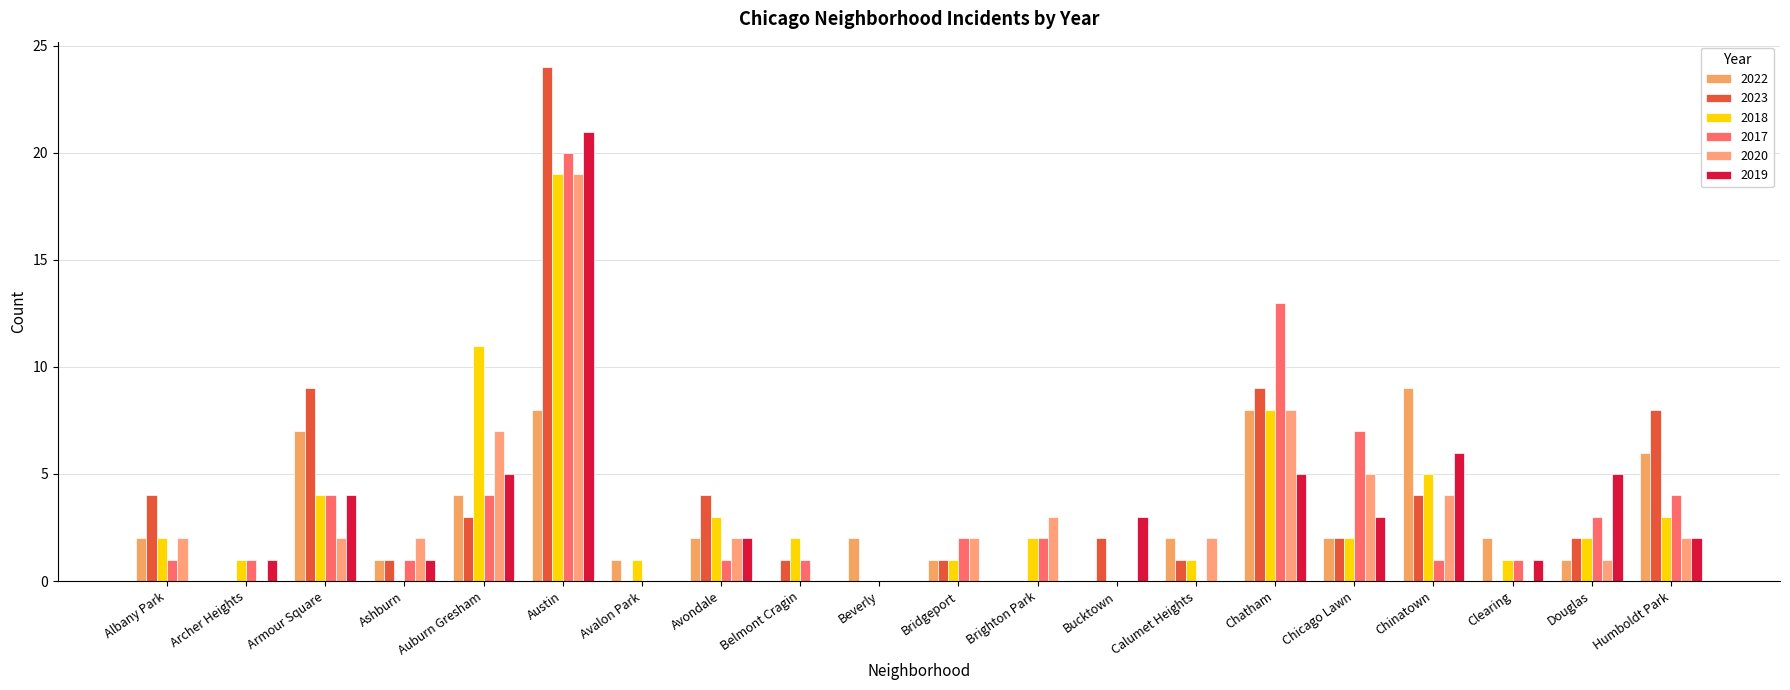

Reading left to right, list all the values displayed in this chart.

2022: Albany Park=2	Archer Heights=0	Armour Square=7	Ashburn=1	Auburn Gresham=4	Austin=8	Avalon Park=1	Avondale=2	Belmont Cragin=0	Beverly=2	Bridgeport=1	Brighton Park=0	Bucktown=0	Calumet Heights=2	Chatham=8	Chicago Lawn=2	Chinatown=9	Clearing=2	Douglas=1	Humboldt Park=6
2023: Albany Park=4	Archer Heights=0	Armour Square=9	Ashburn=1	Auburn Gresham=3	Austin=24	Avalon Park=0	Avondale=4	Belmont Cragin=1	Beverly=0	Bridgeport=1	Brighton Park=0	Bucktown=2	Calumet Heights=1	Chatham=9	Chicago Lawn=2	Chinatown=4	Clearing=0	Douglas=2	Humboldt Park=8
2018: Albany Park=2	Archer Heights=1	Armour Square=4	Ashburn=0	Auburn Gresham=11	Austin=19	Avalon Park=1	Avondale=3	Belmont Cragin=2	Beverly=0	Bridgeport=1	Brighton Park=2	Bucktown=0	Calumet Heights=1	Chatham=8	Chicago Lawn=2	Chinatown=5	Clearing=1	Douglas=2	Humboldt Park=3
2017: Albany Park=1	Archer Heights=1	Armour Square=4	Ashburn=1	Auburn Gresham=4	Austin=20	Avalon Park=0	Avondale=1	Belmont Cragin=1	Beverly=0	Bridgeport=2	Brighton Park=2	Bucktown=0	Calumet Heights=0	Chatham=13	Chicago Lawn=7	Chinatown=1	Clearing=1	Douglas=3	Humboldt Park=4
2020: Albany Park=2	Archer Heights=0	Armour Square=2	Ashburn=2	Auburn Gresham=7	Austin=19	Avalon Park=0	Avondale=2	Belmont Cragin=0	Beverly=0	Bridgeport=2	Brighton Park=3	Bucktown=0	Calumet Heights=2	Chatham=8	Chicago Lawn=5	Chinatown=4	Clearing=0	Douglas=1	Humboldt Park=2
2019: Albany Park=0	Archer Heights=1	Armour Square=4	Ashburn=1	Auburn Gresham=5	Austin=21	Avalon Park=0	Avondale=2	Belmont Cragin=0	Beverly=0	Bridgeport=0	Brighton Park=0	Bucktown=3	Calumet Heights=0	Chatham=5	Chicago Lawn=3	Chinatown=6	Clearing=1	Douglas=5	Humboldt Park=2